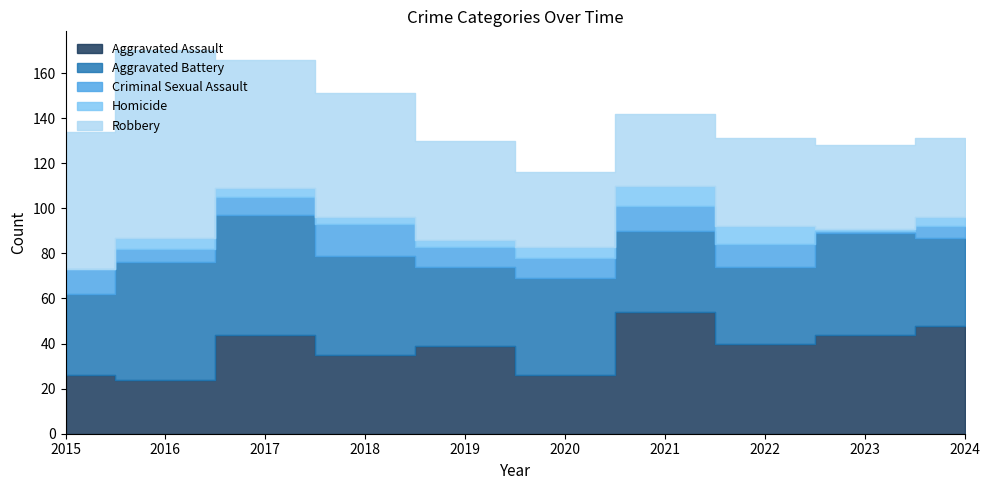

True or false: Robbery and Criminal Sexual Assault cross at least once.

False